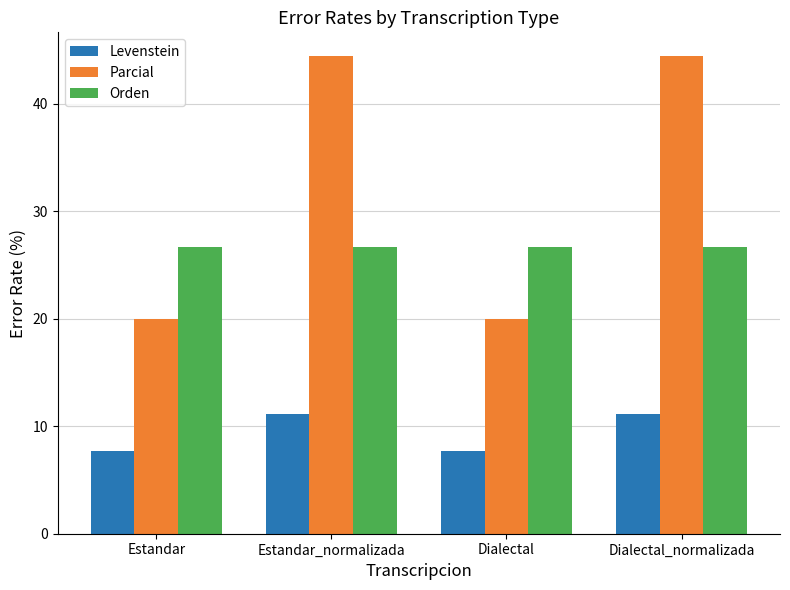

What is the maximum value shown in the chart?

44.4